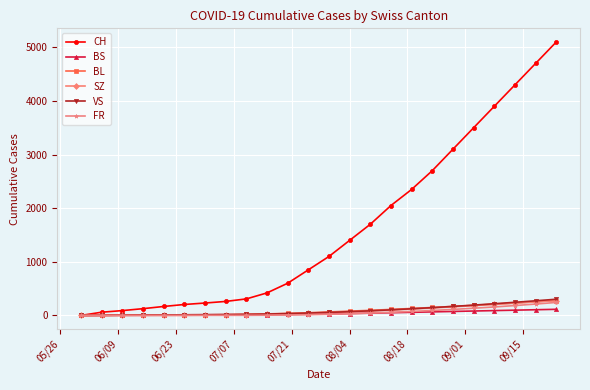

At how many categories does at least one series exceed 1979?

9